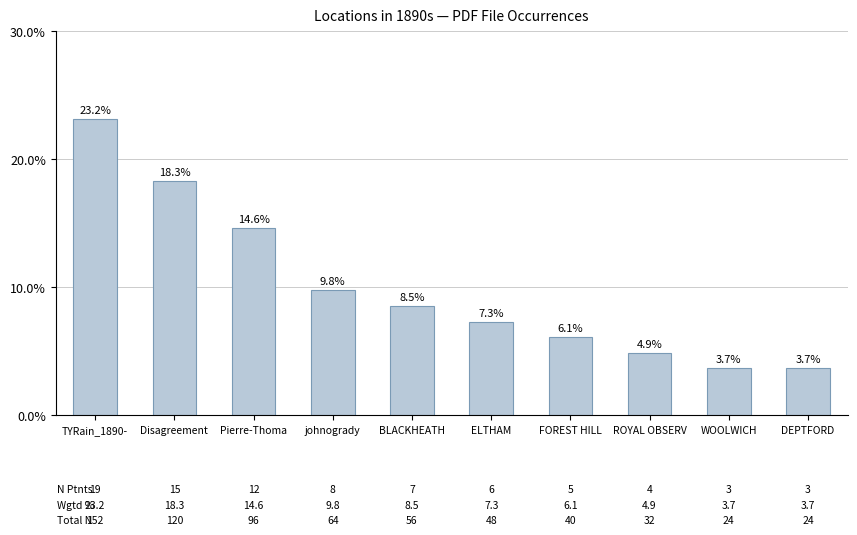

Are the bars horizontal?

No